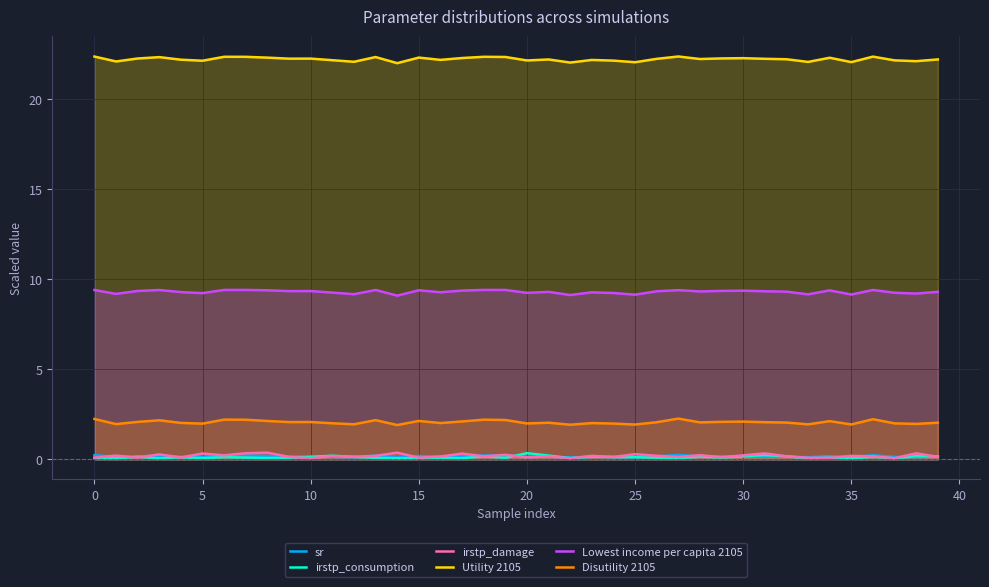

True or false: Utility 2105 has a value of 32.8 at 29.

False